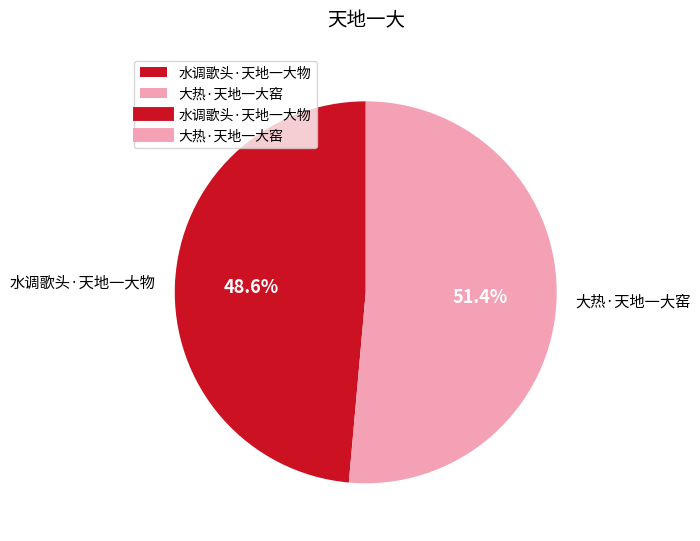

To the nearest percent, what is the difference between the largest and smallest slice percentages?

3%